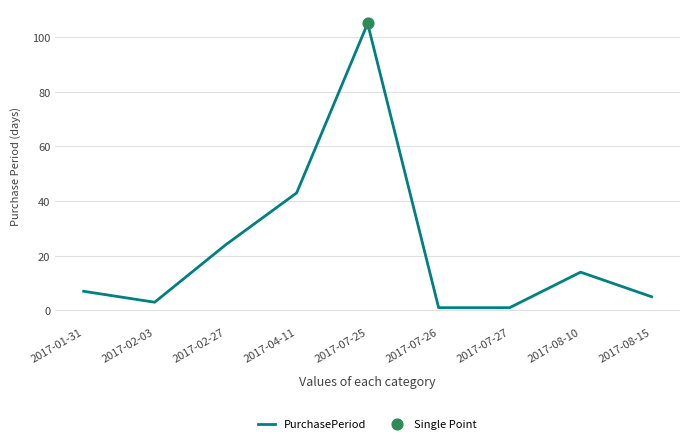

Between 2017-02-27 and 2017-08-15, which is larger?

2017-02-27